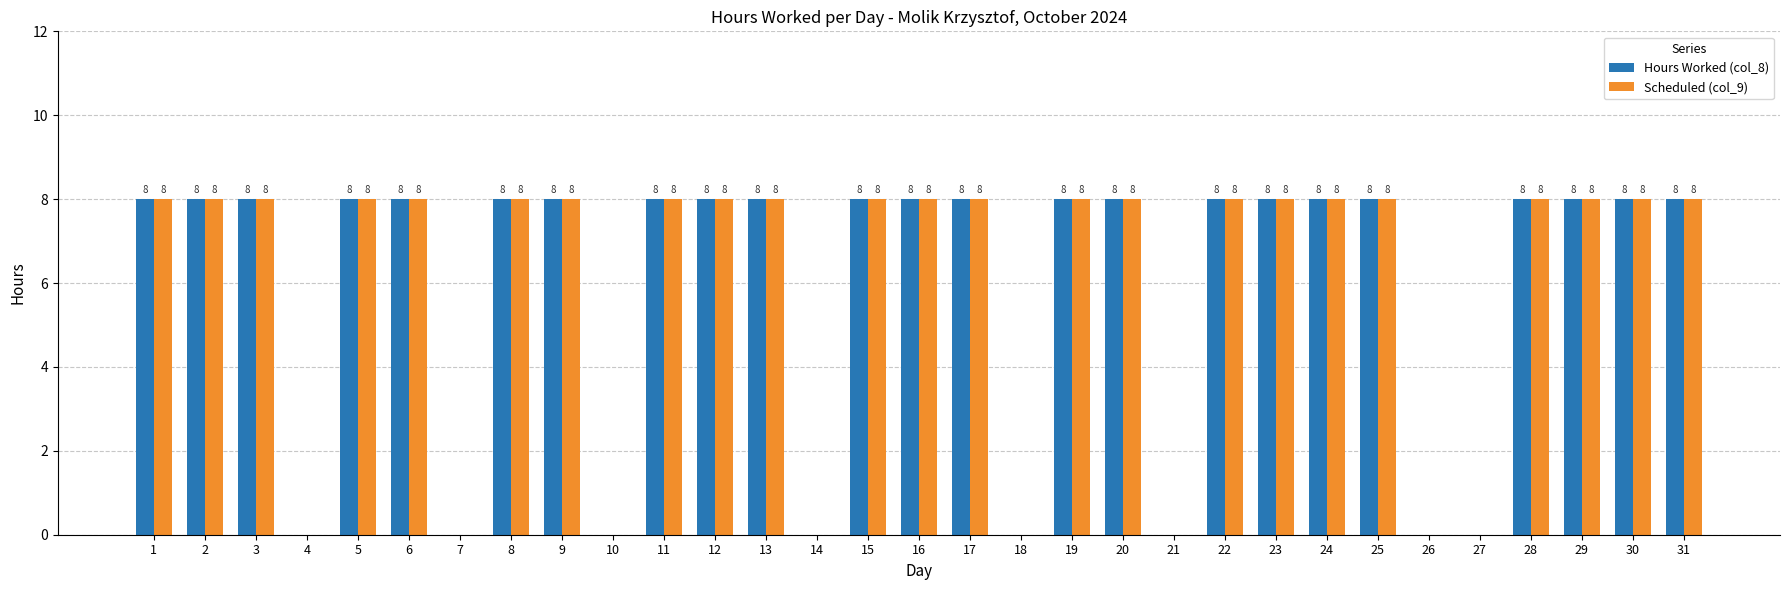

What value does the Scheduled (col_9) series have at 9?

8